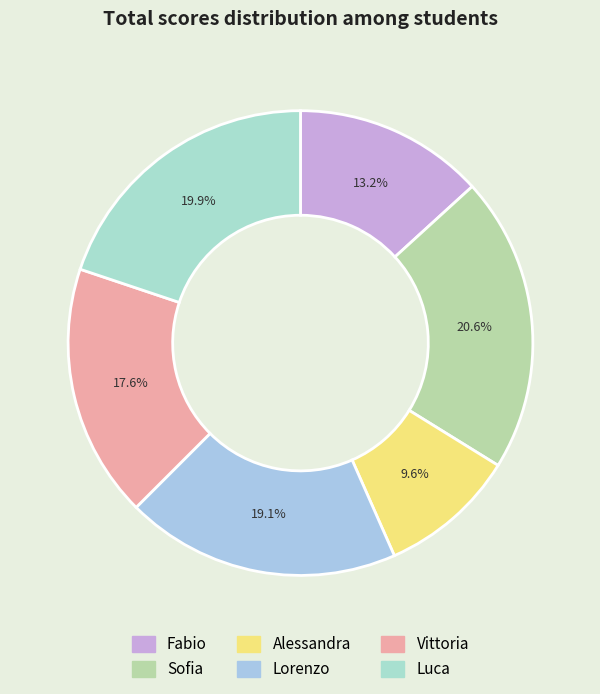

What is the change in value from Alessandra to Luca?

+14